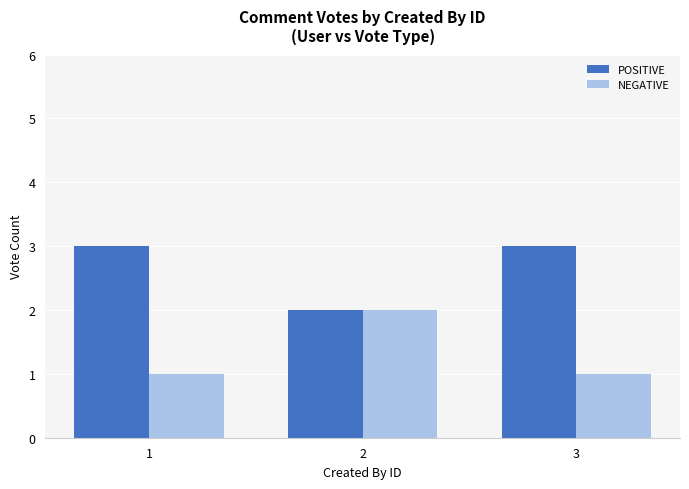

The POSITIVE series shows 2 at 2. True or false?

True